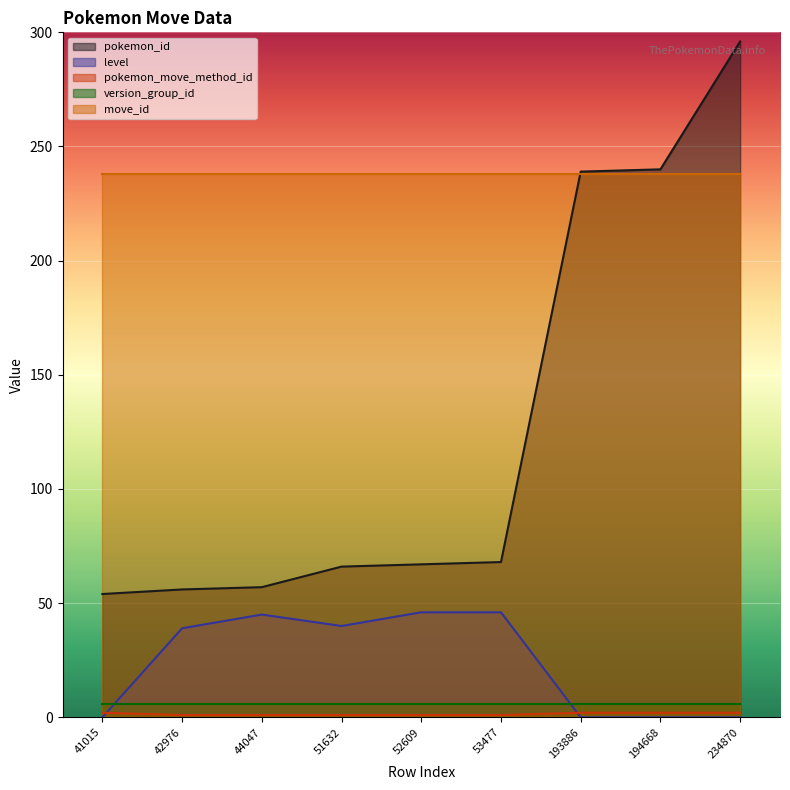

What is the sum of the pokemon_id values at 44047 and 194668?

297